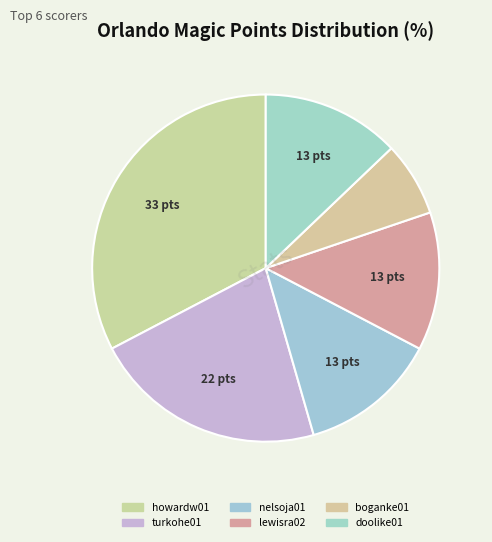

How many slices are in this pie chart?

6